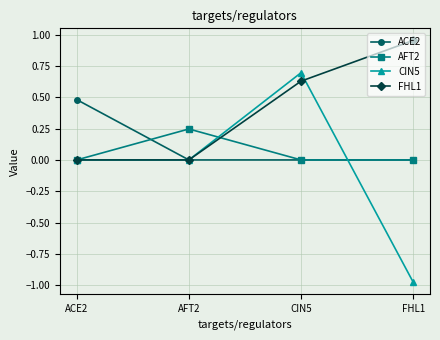

At which label does ACE2 reach its peak?

ACE2